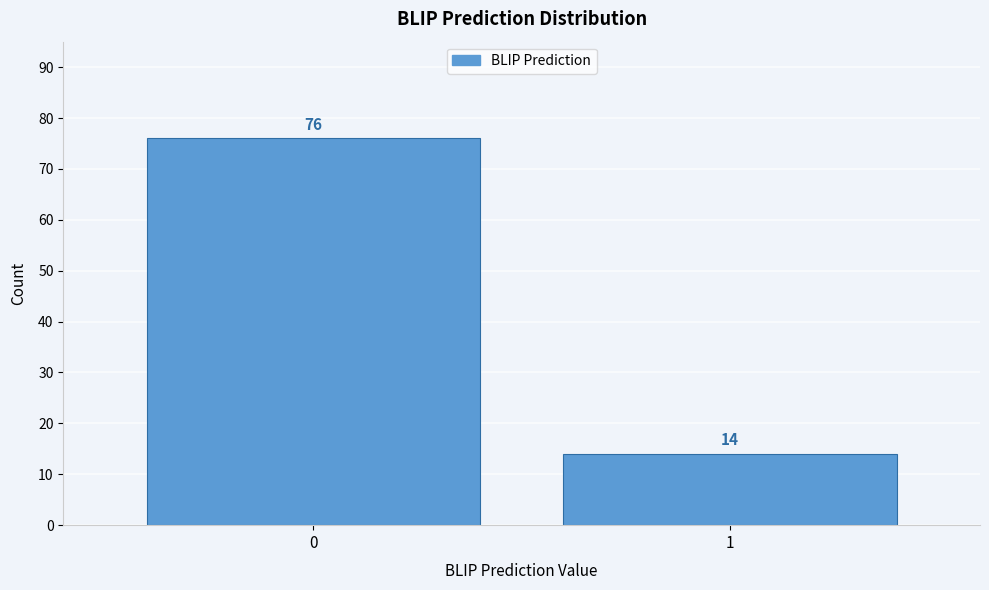

Reading right to left, transcribe all the data shown in this chart.

14	76